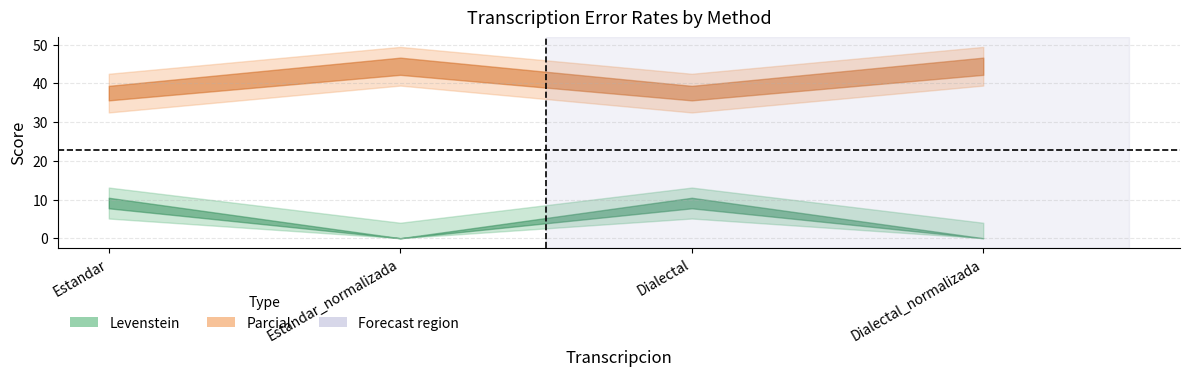

Is the value of Parcial at Dialectal_normalizada greater than the value of Levenstein at Dialectal_normalizada?

Yes